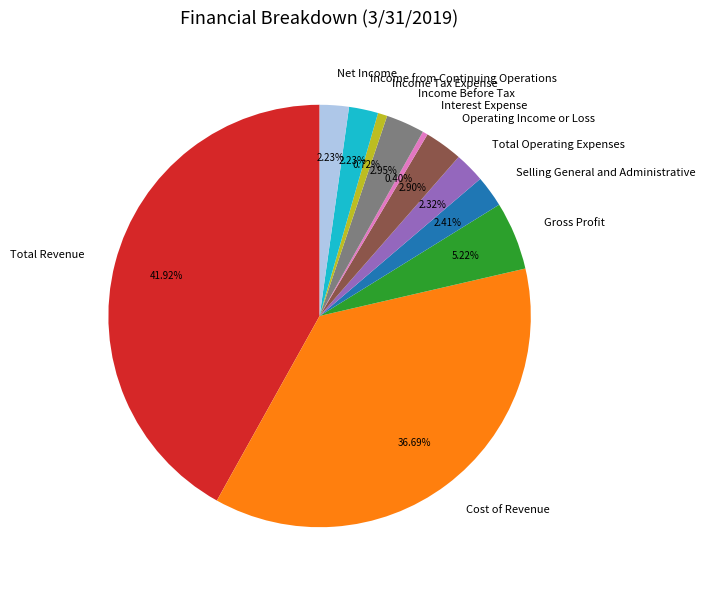

What percentage is the Net Income slice, to the nearest percent?

2%